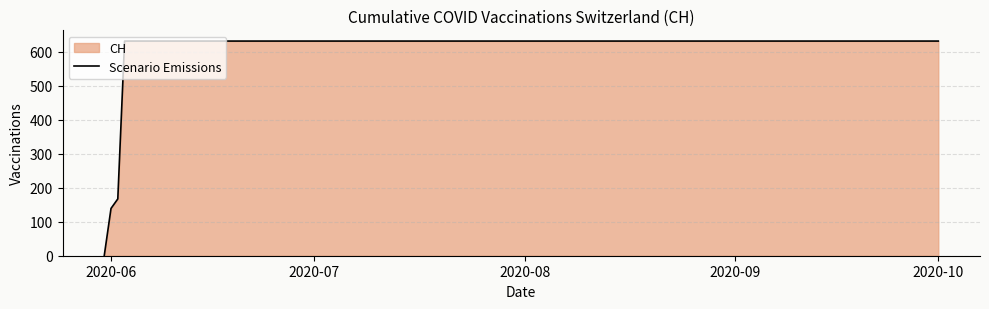

Reading left to right, transcribe all the data shown in this chart.

0	139	167	631	631	631	631	631	631	631	631	631	631	631	631	631	631	631	631	631